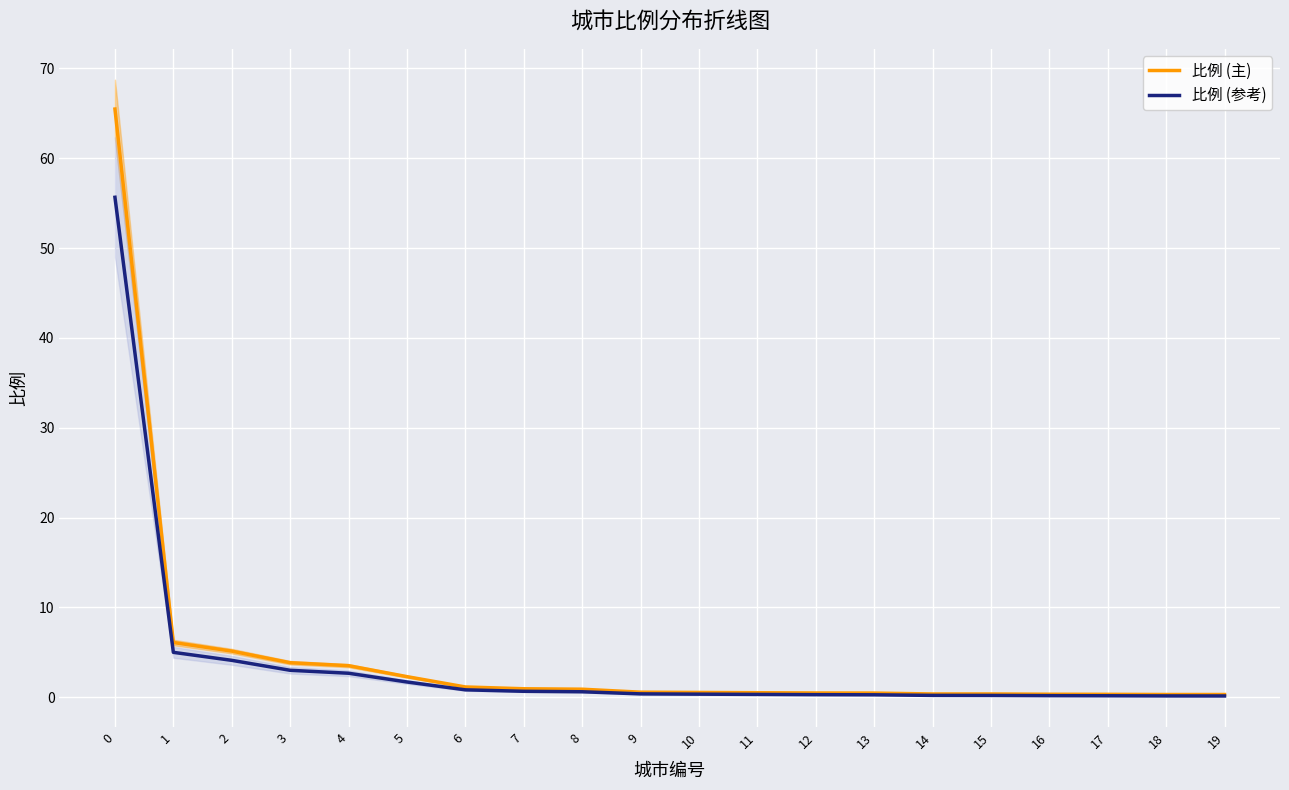

Is the value of 比例 (参考) at 7 greater than the value of 比例 (主) at 10?

Yes